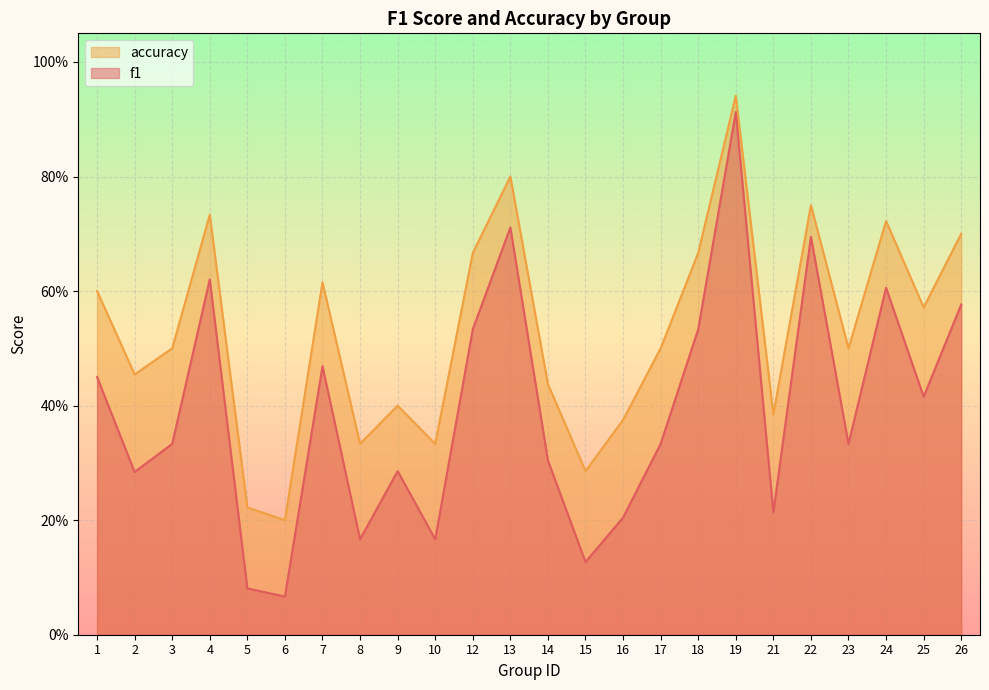

Rank the series at 21 from highest to lowest value.

accuracy, f1